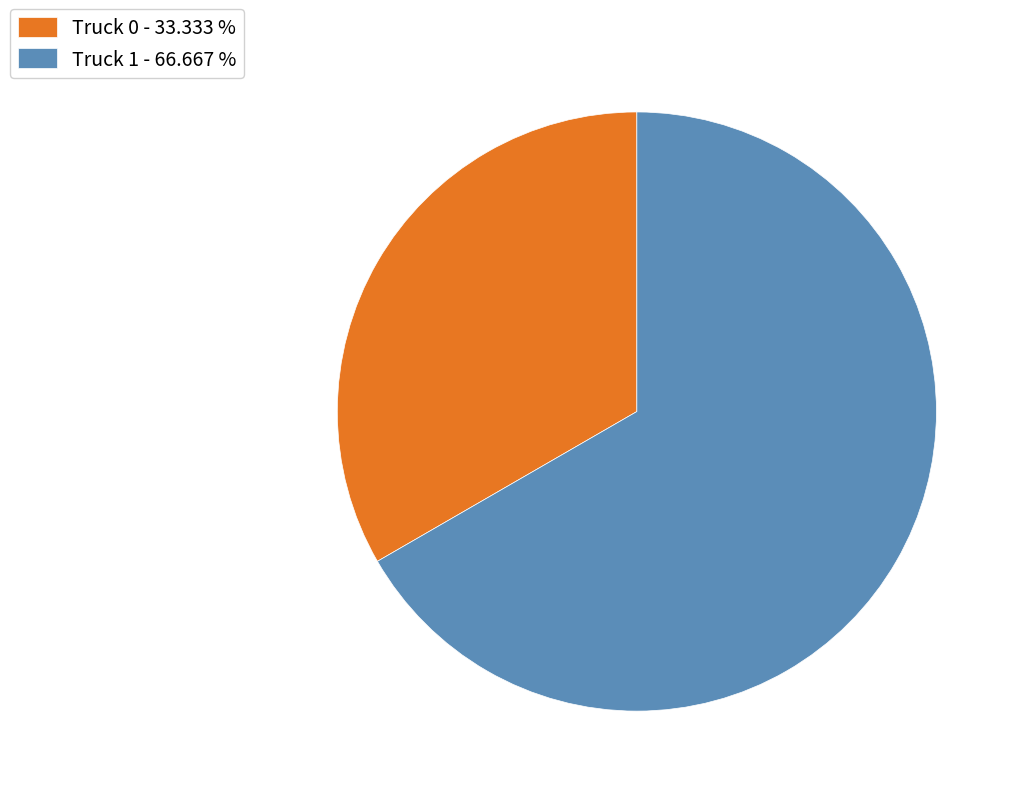

Is the sum of Truck 1 and Truck 0 greater than half?

Yes